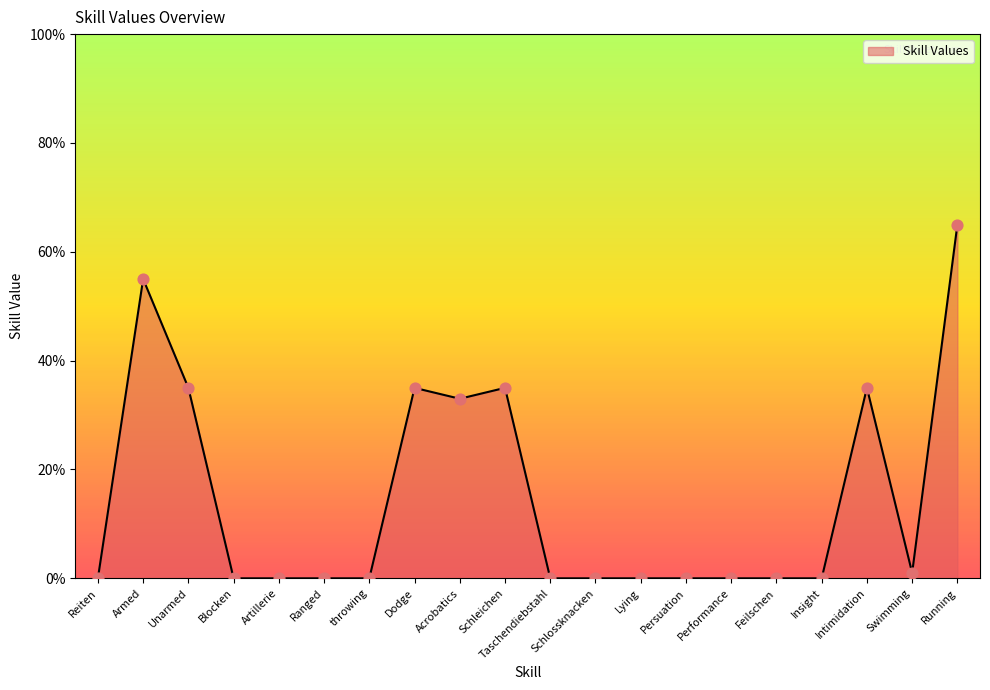

Approximately how many times larger is the value at Acrobatics compared to Schleichen?

0.9